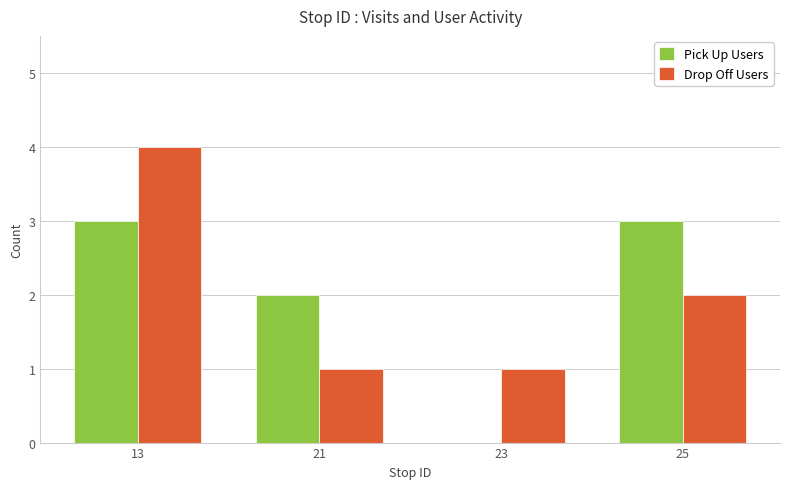

What are all the series names shown in the legend?

Pick Up Users, Drop Off Users